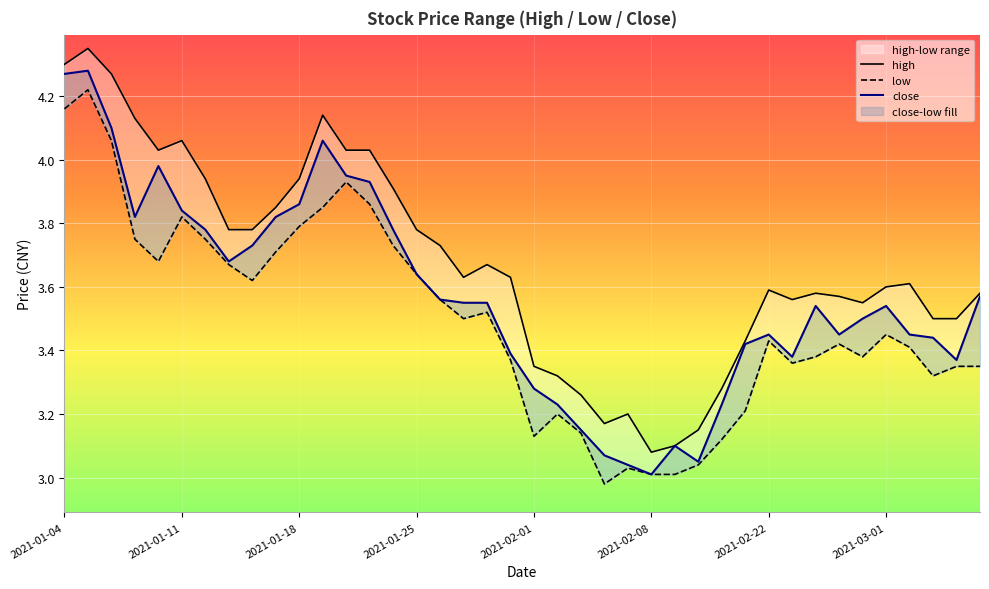

Reading left to right, transcribe all the data shown in this chart.

high: 4.3	4.3	4.3	4.1	4.0	4.1	3.9	3.8	3.8	3.9	3.9	4.1	4.0	4.0	3.9	3.8	3.7	3.6	3.7	3.6	3.4	3.3	3.3	3.2	3.2	3.1	3.1	3.1	3.3	3.4	3.6	3.6	3.6	3.6	3.5	3.6	3.6	3.5	3.5	3.6
low: 4.2	4.2	4.1	3.8	3.7	3.8	3.8	3.7	3.6	3.7	3.8	3.9	3.9	3.9	3.7	3.6	3.6	3.5	3.5	3.4	3.1	3.2	3.1	3.0	3.0	3.0	3.0	3.0	3.1	3.2	3.4	3.4	3.4	3.4	3.4	3.5	3.4	3.3	3.4	3.4
close: 4.3	4.3	4.1	3.8	4.0	3.8	3.8	3.7	3.7	3.8	3.9	4.1	4.0	3.9	3.8	3.6	3.6	3.5	3.5	3.4	3.3	3.2	3.1	3.1	3.0	3.0	3.1	3.0	3.2	3.4	3.5	3.4	3.5	3.5	3.5	3.5	3.5	3.4	3.4	3.6